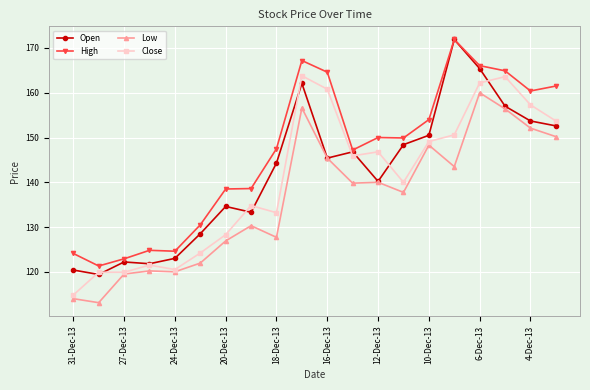

Which series has the widest spread of values?

Open